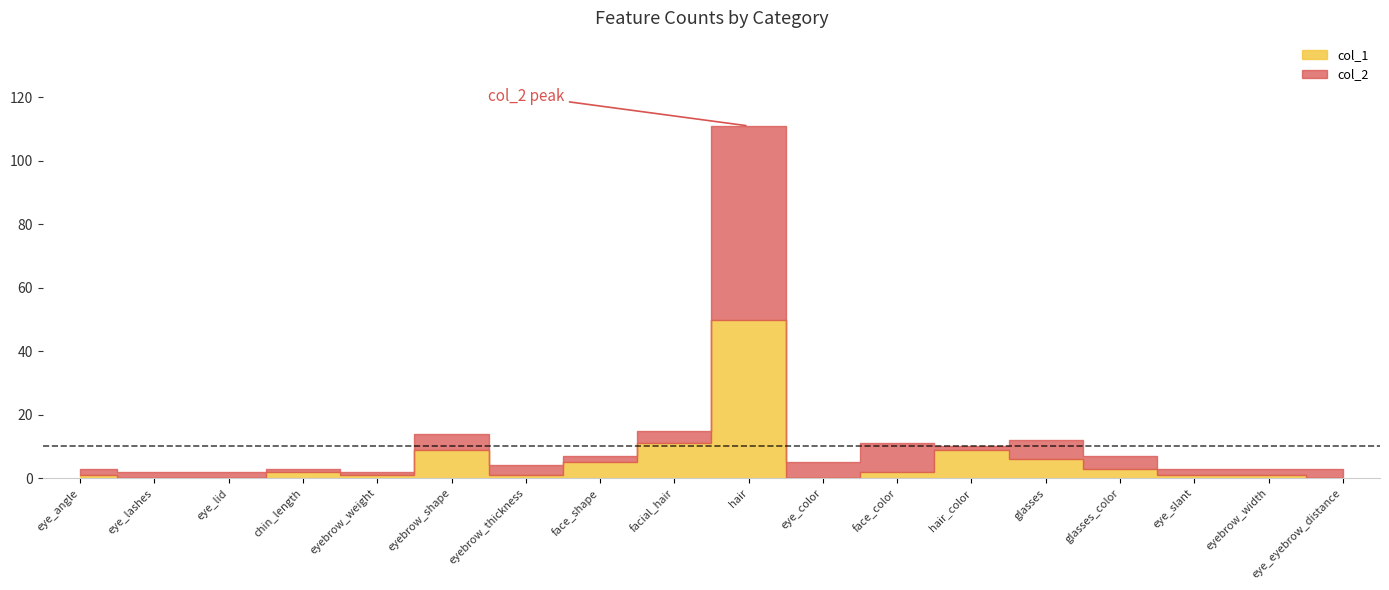

What is the label of the 16th point from the right?

eye_lid